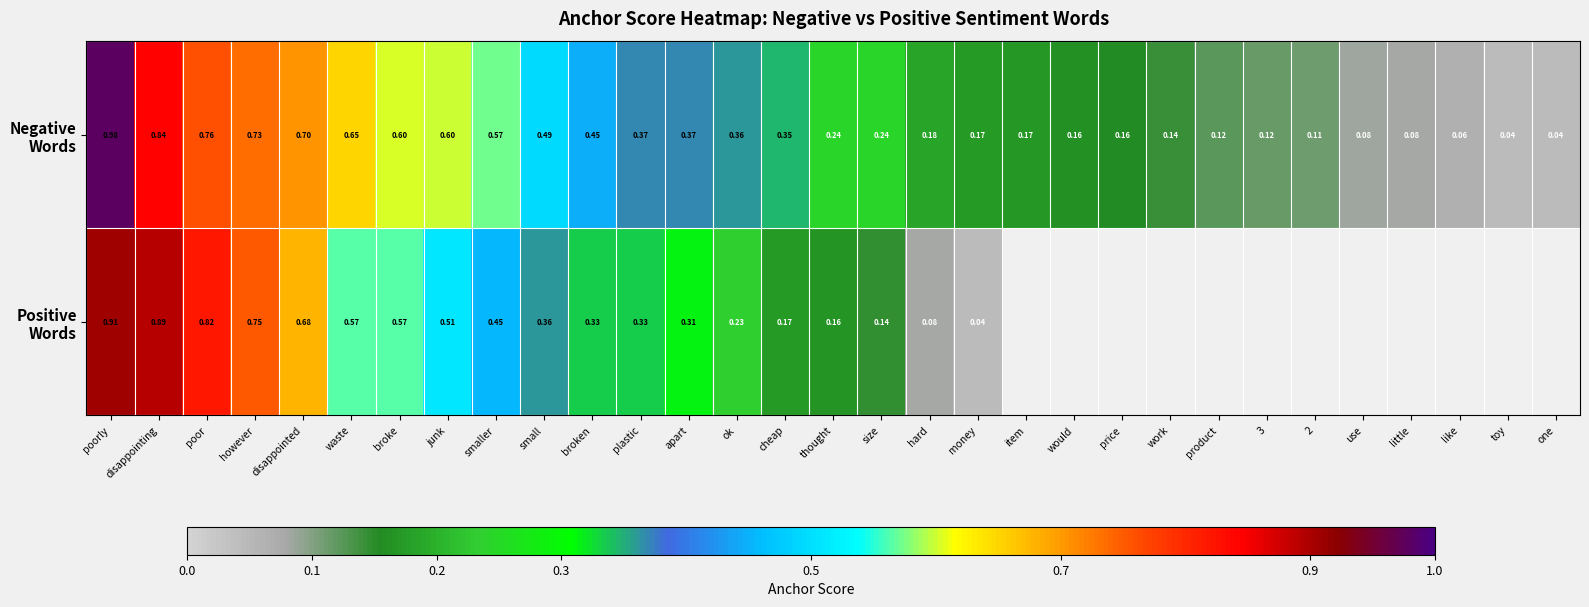

Which category has the highest value in the Positive Words series?

poorly